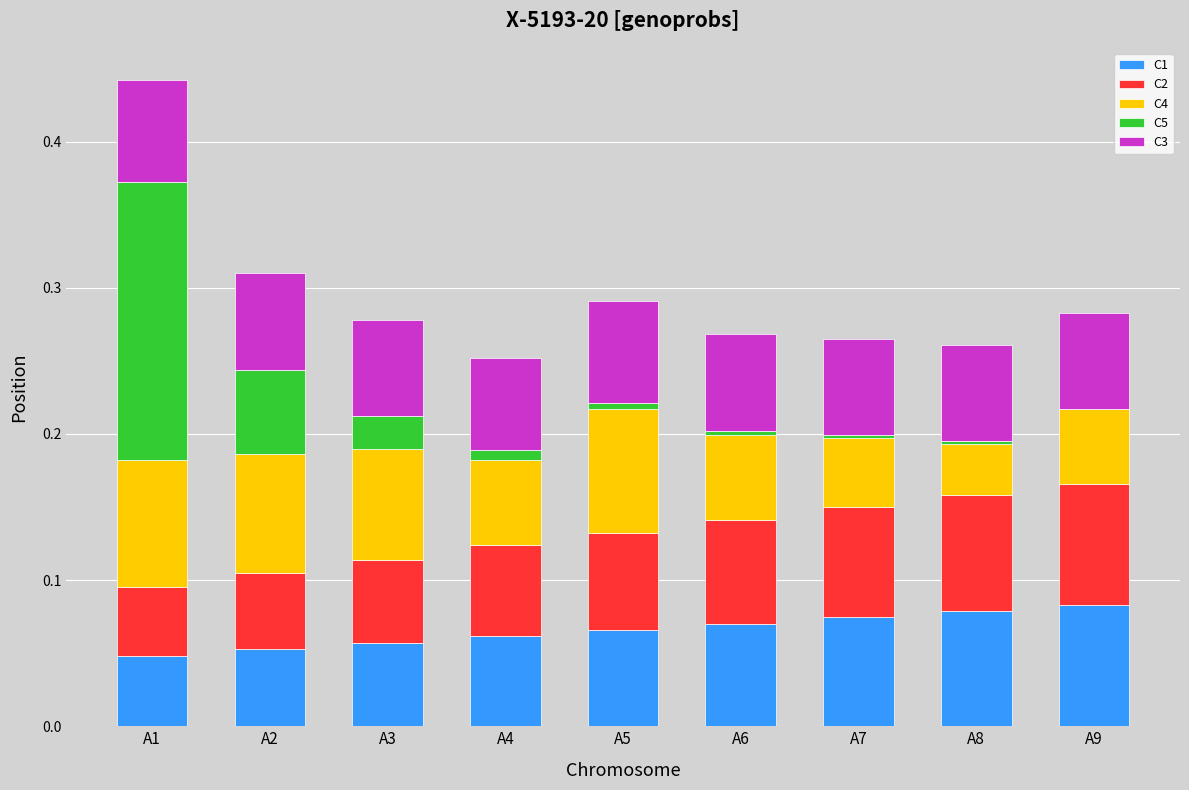

At which category is the sum across all series the highest?

A1